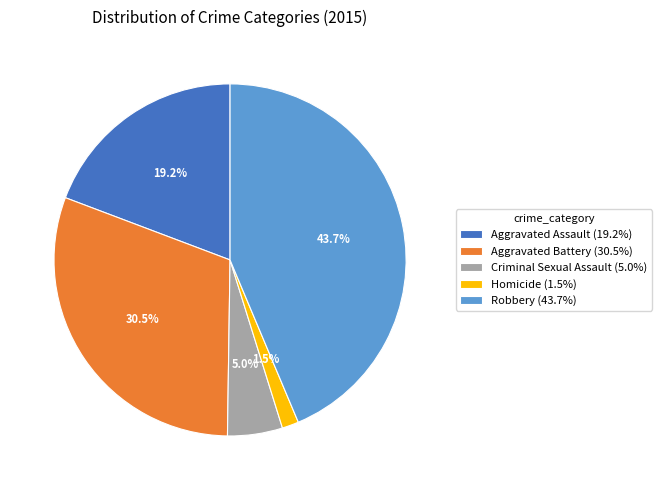

To the nearest percent, what is the difference between the Criminal Sexual Assault and Aggravated Assault slice percentages?

14%